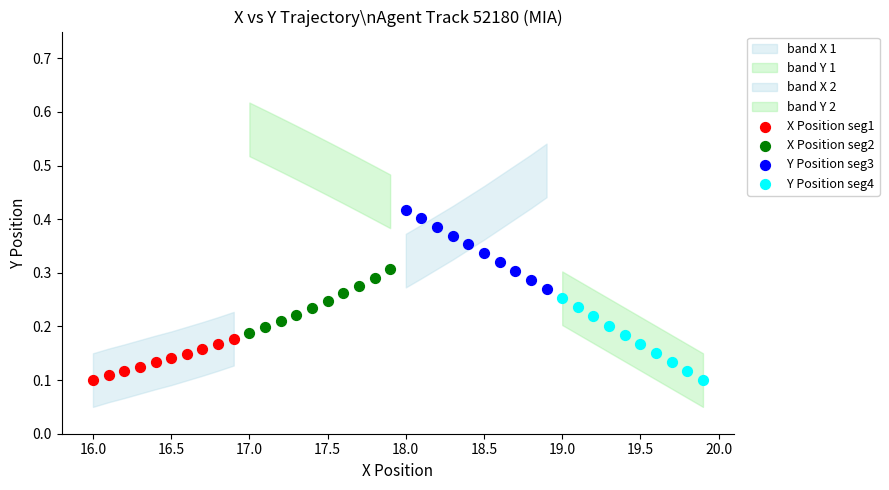

Which series contains the highest Y value?

Y Position seg3